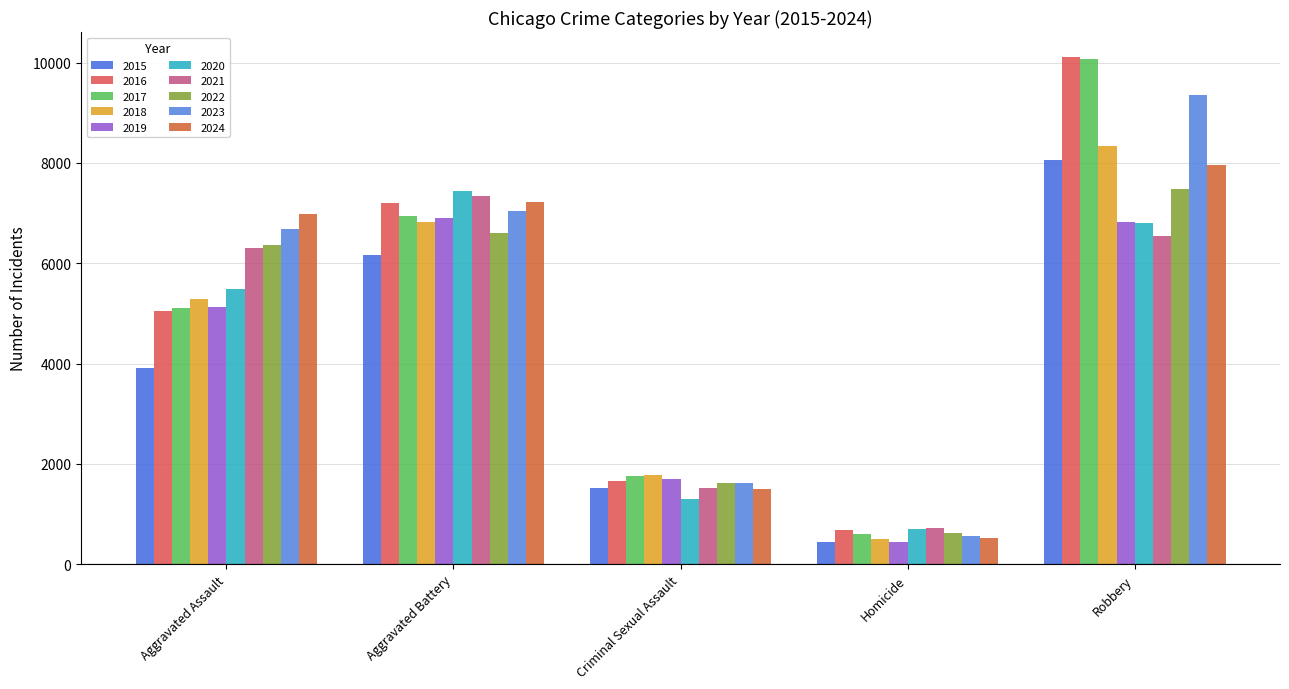

True or false: 2016 has a value of 10104 at Robbery.

True